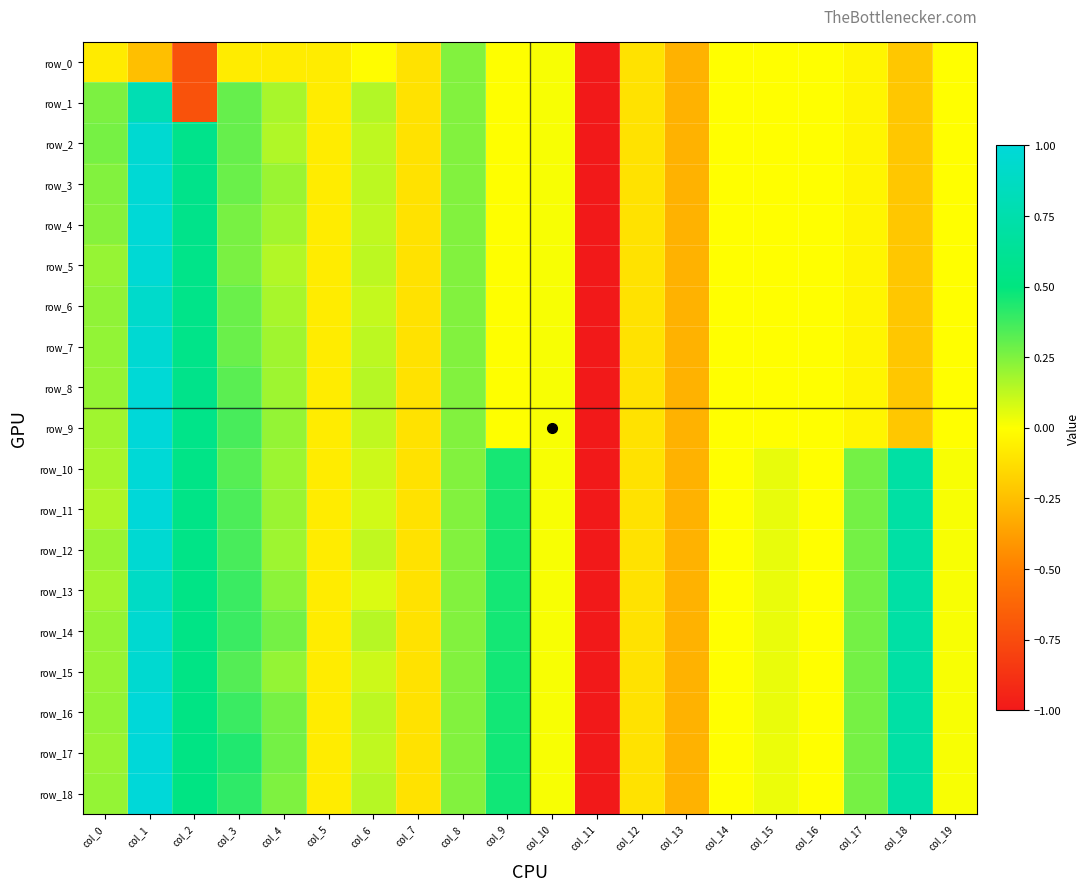

At which label does row_8 reach its minimum?

col_11